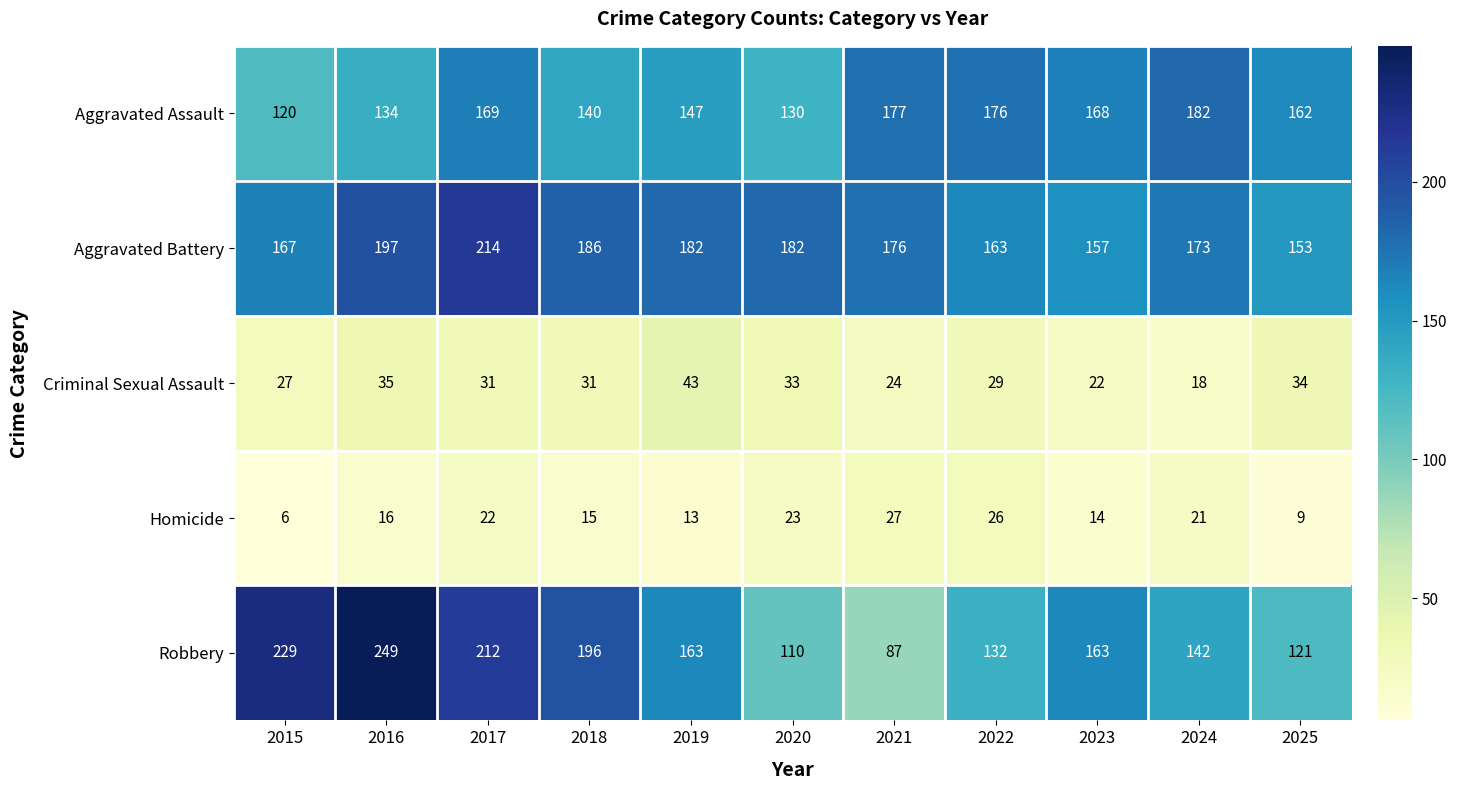

What is the greatest value displayed?

249